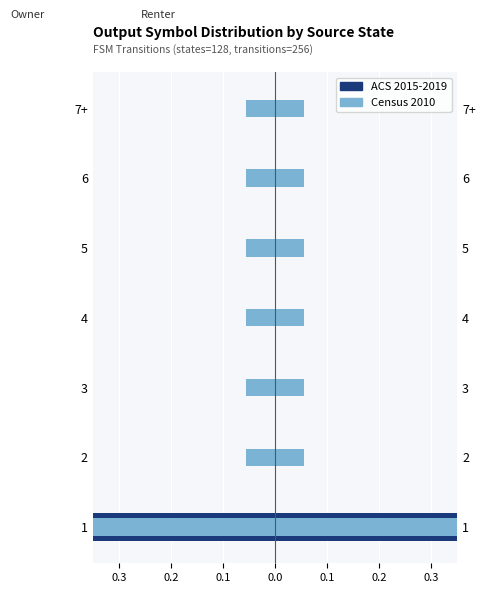

Reading left to right, what are all the values shown in this chart?

ACS 2015-2019: -0.4	0.0	0.0	0.0	0.0	0.0	0.0
Census 2010: -1.0	-0.1	-0.1	-0.1	-0.1	-0.1	-0.1